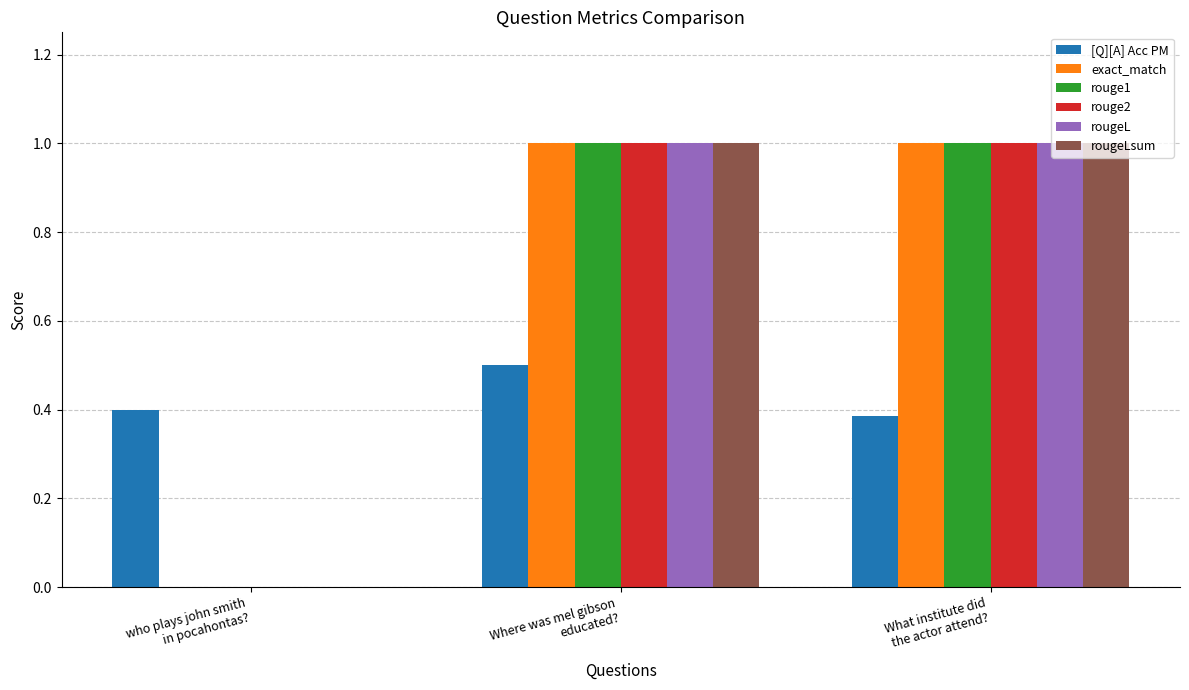

How many data points does each series have?

3